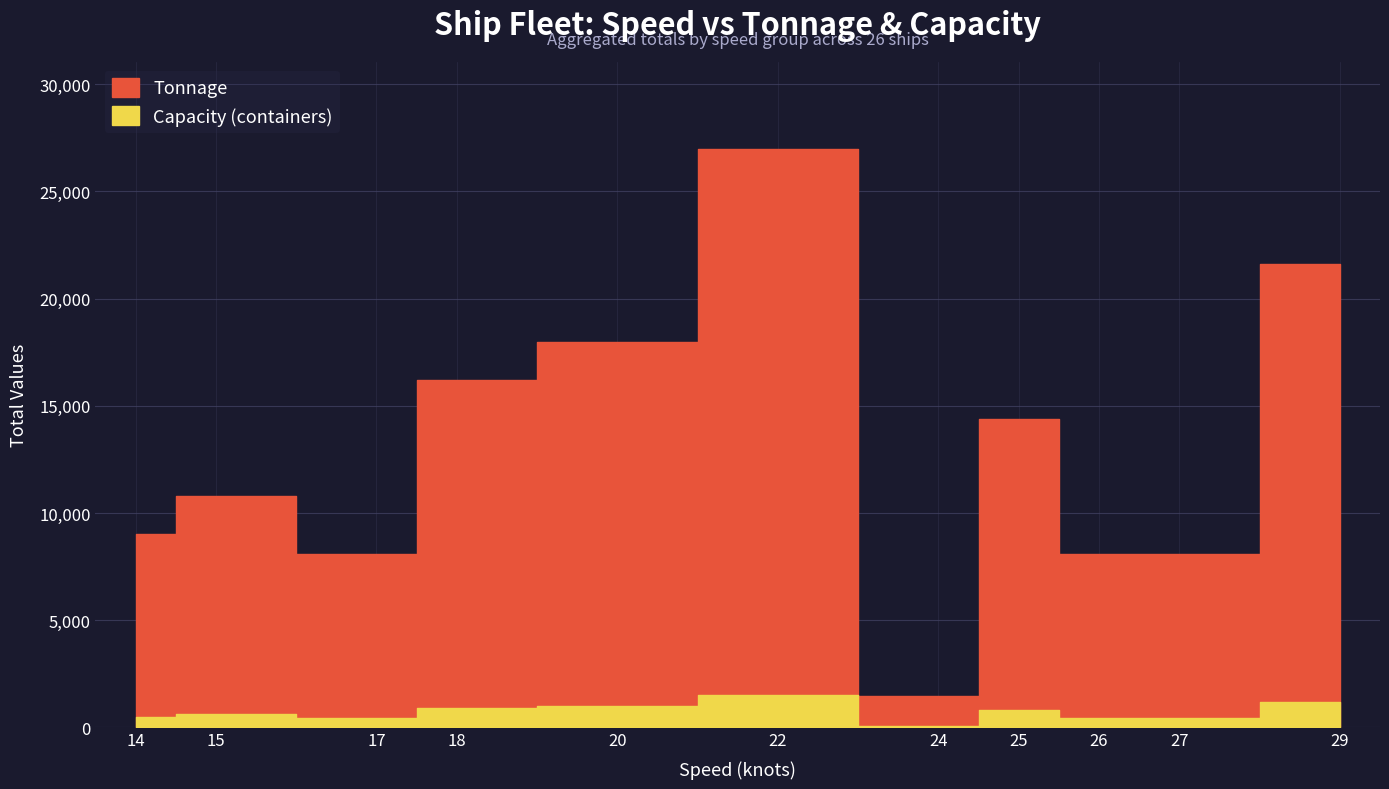

True or false: Capacity and Tonnage cross at least once.

False